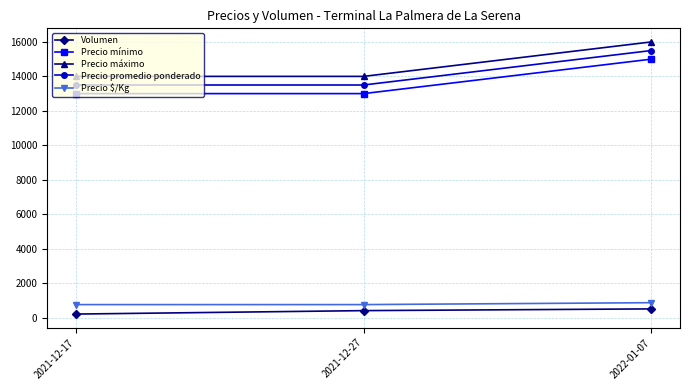

How many distinct data groups are displayed?

5